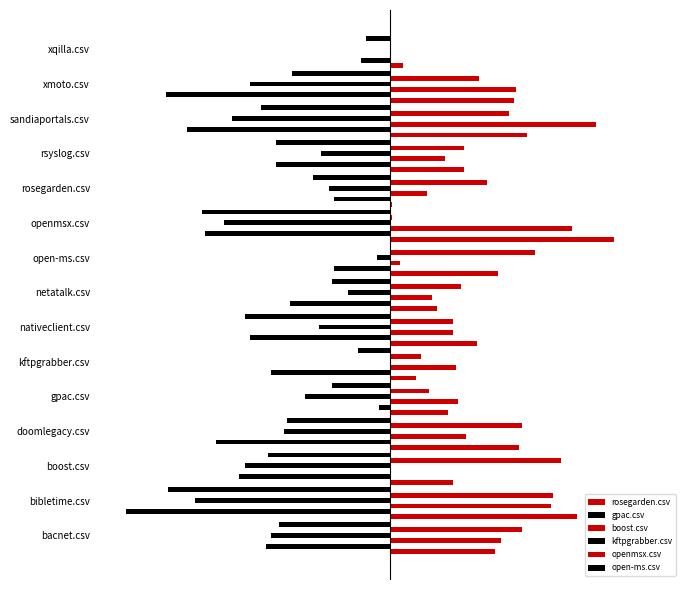

What is the maximum value shown in the chart?

0.8